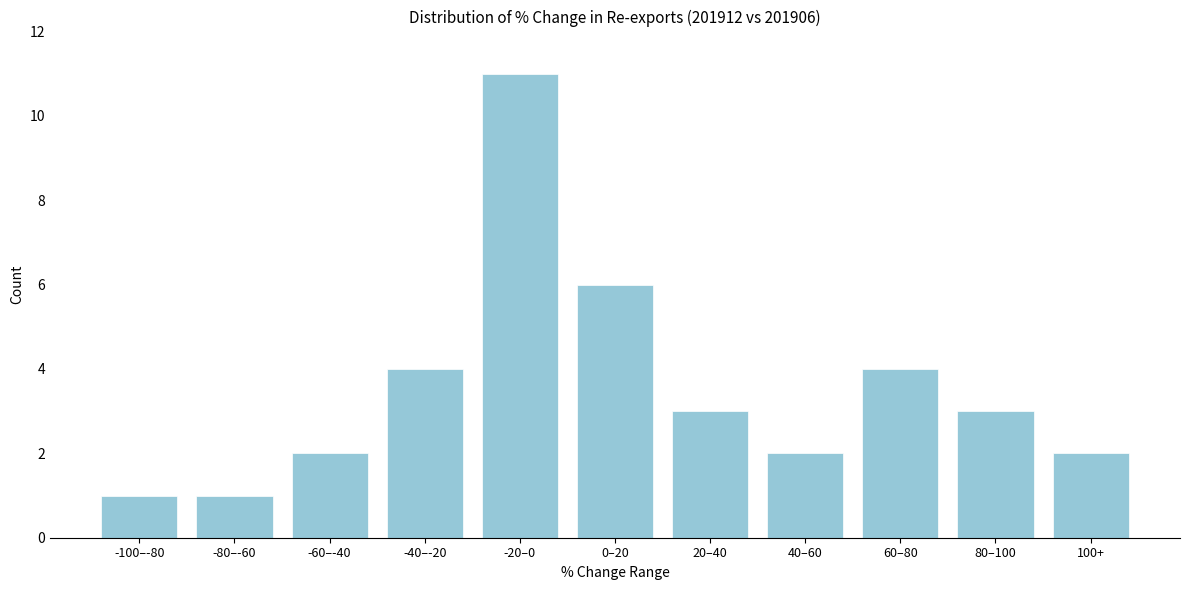

Reading right to left, list all the values displayed in this chart.

2	3	4	2	3	6	11	4	2	1	1